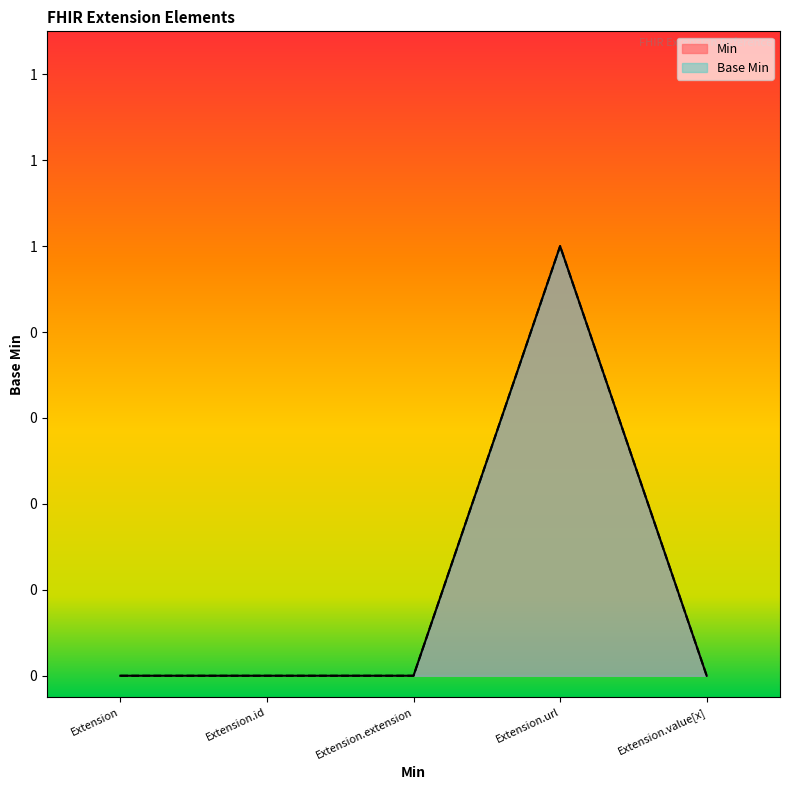

At which category is the sum across all series the highest?

Extension.url